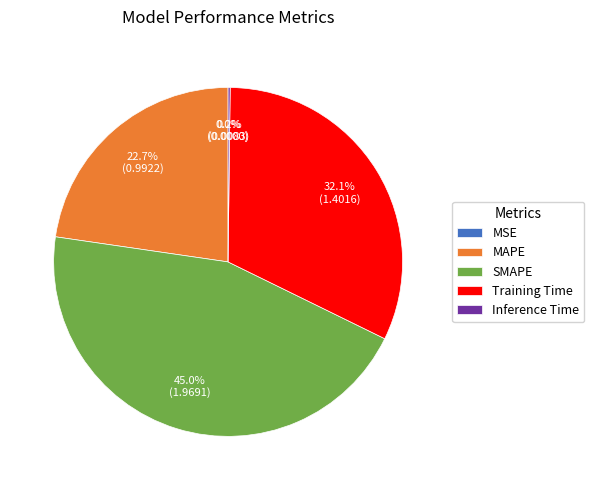

Does any single category account for the majority?

No